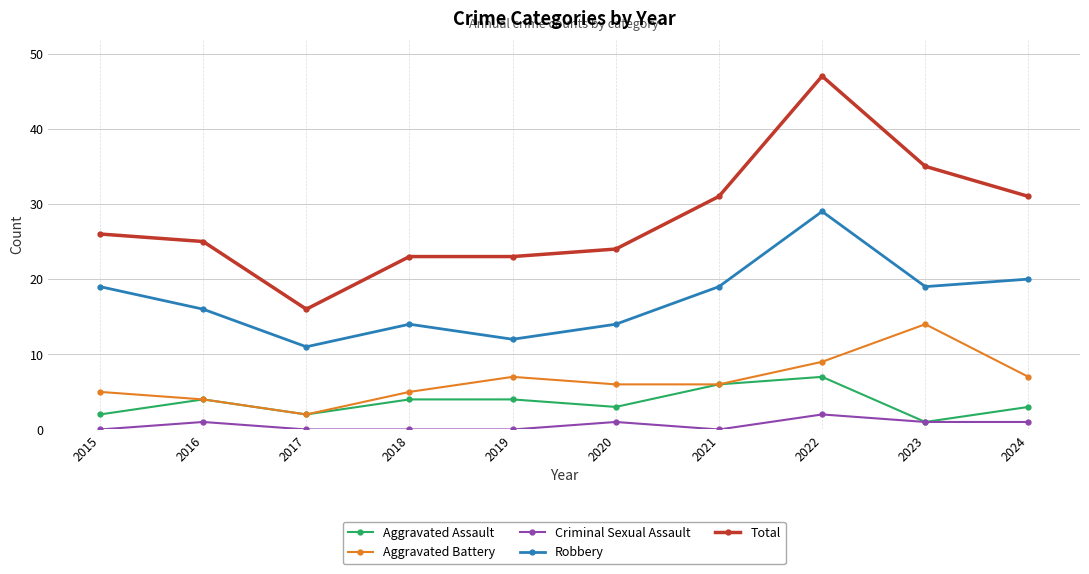

Which series changed the most between 2015 and 2021?

Total